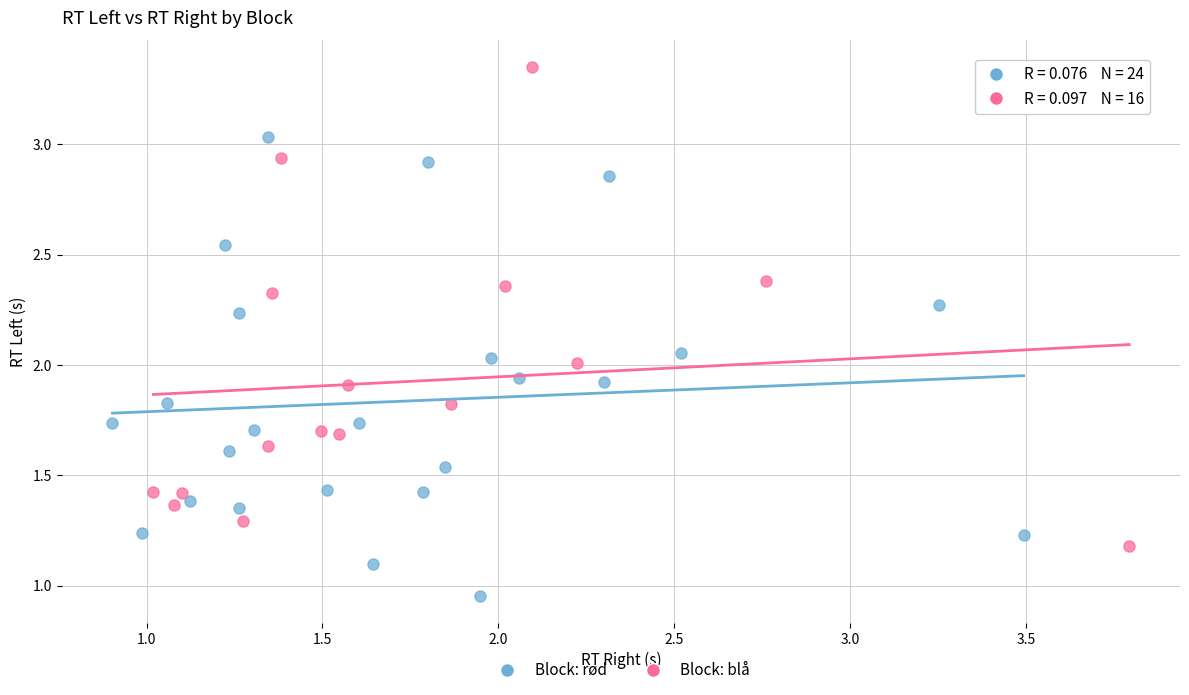

Which series contains the lowest Y value?

Block: rød